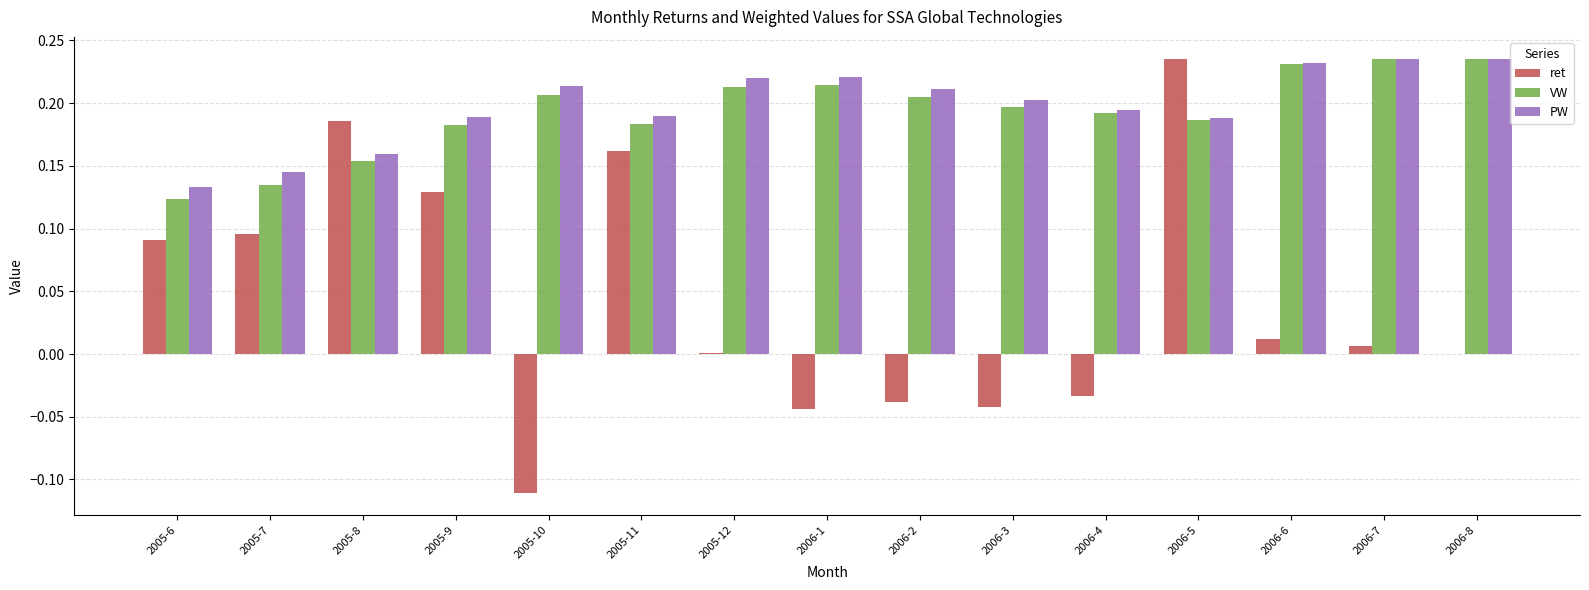

Which series has the largest total across all categories?

PW